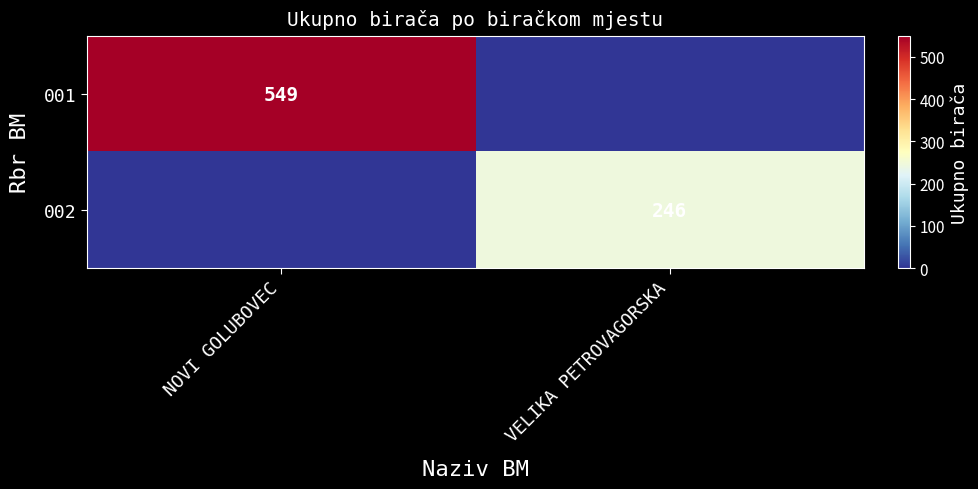

The 001 series shows 549 at NOVI GOLUBOVEC. True or false?

True